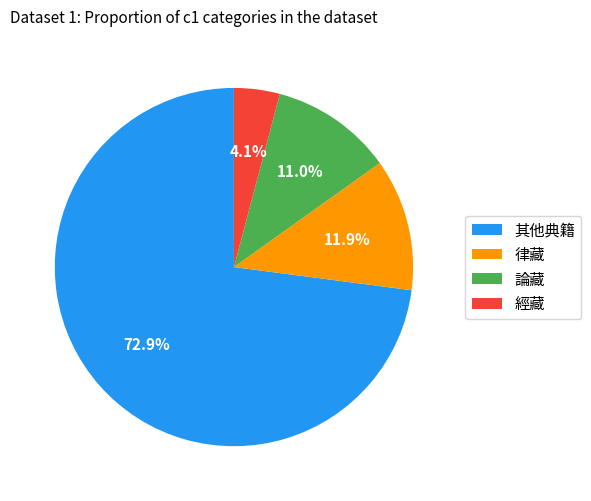

Which category accounts for the majority?

其他典籍